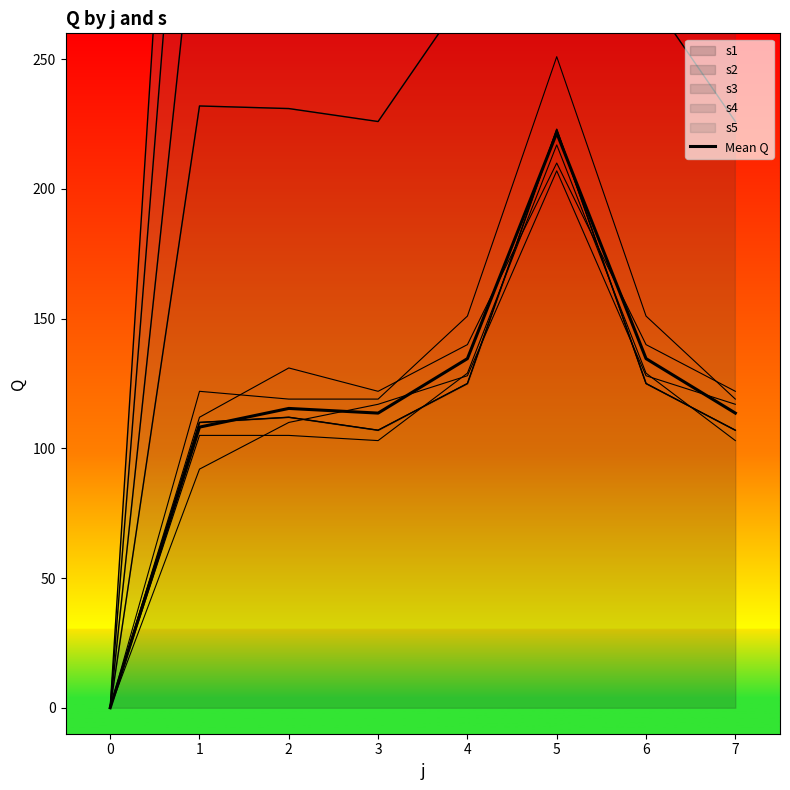

How many categories are shown in the chart?

8